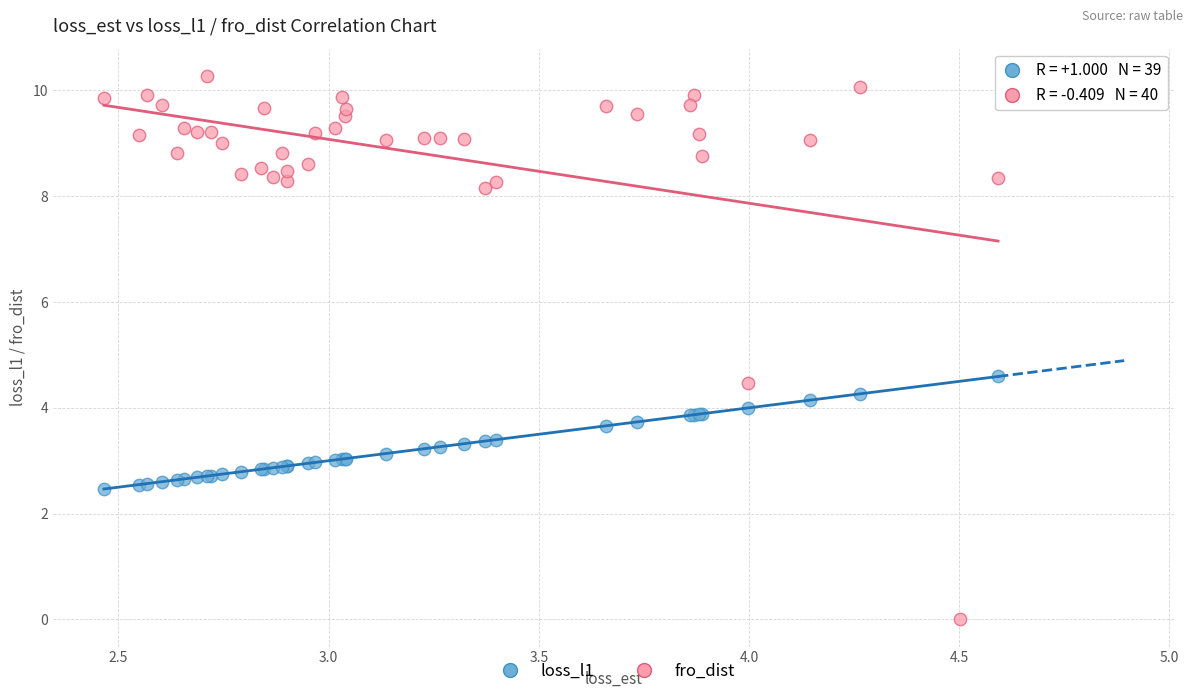

Which series has the largest Y range (max minus min)?

fro_dist